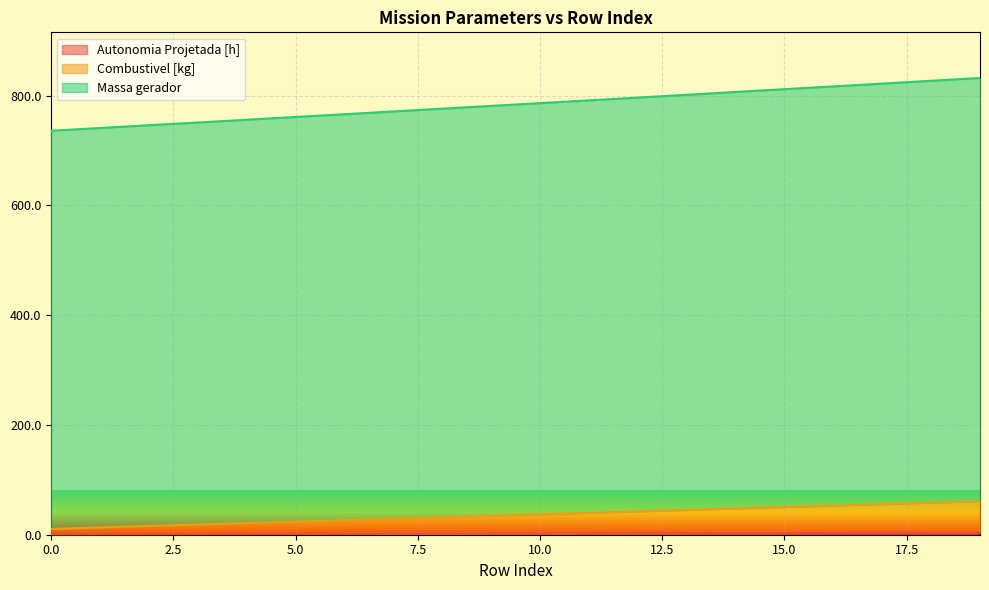

Which series has the widest spread of values?

Massa gerador